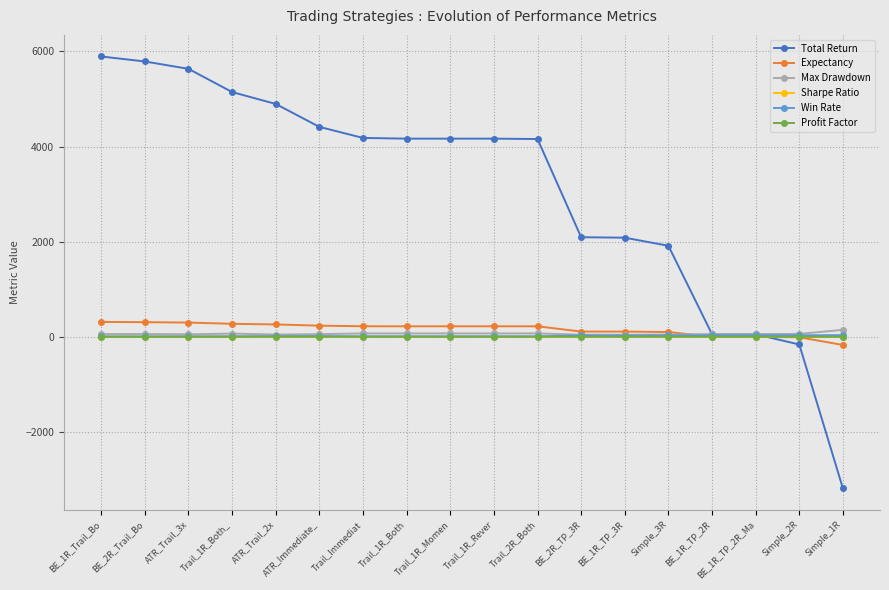

True or false: Max Drawdown has more than 2 interior local peaks.

True